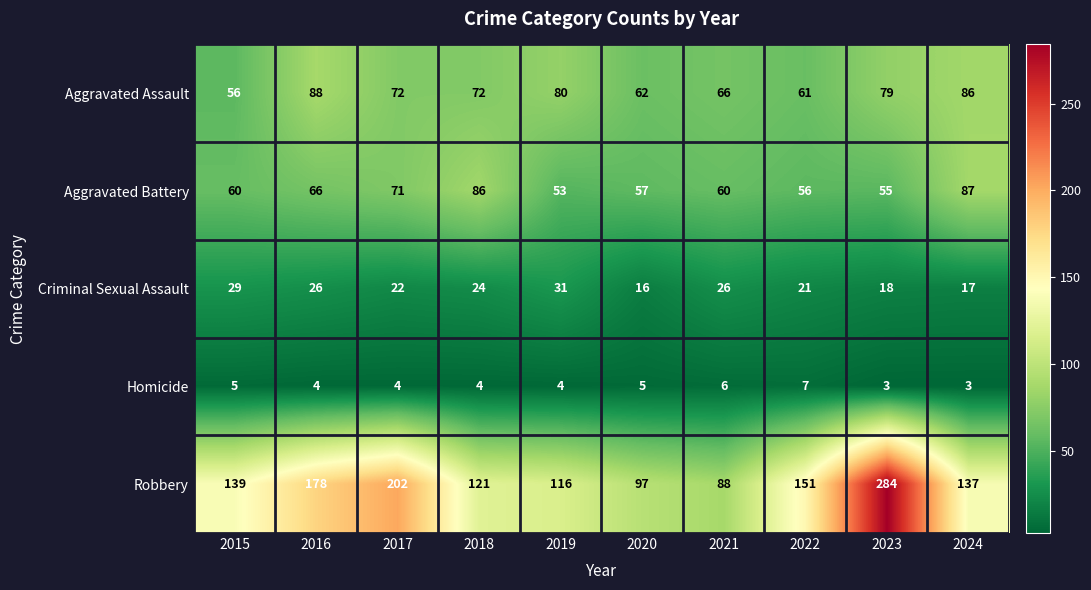

How many data points does each series have?

10